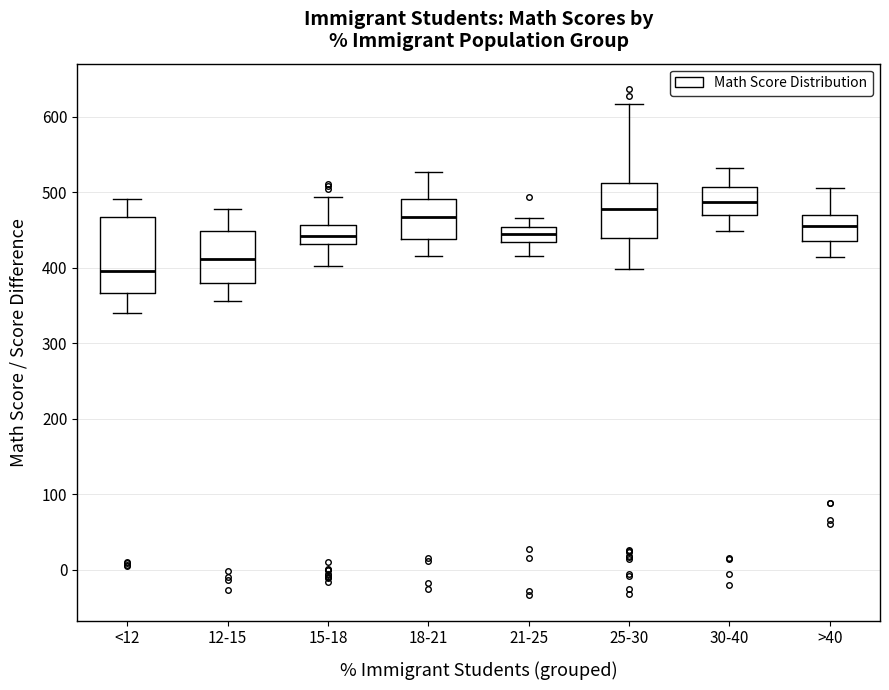

Comparing the boxes themselves (not the whiskers), which one is the tallest?

<12